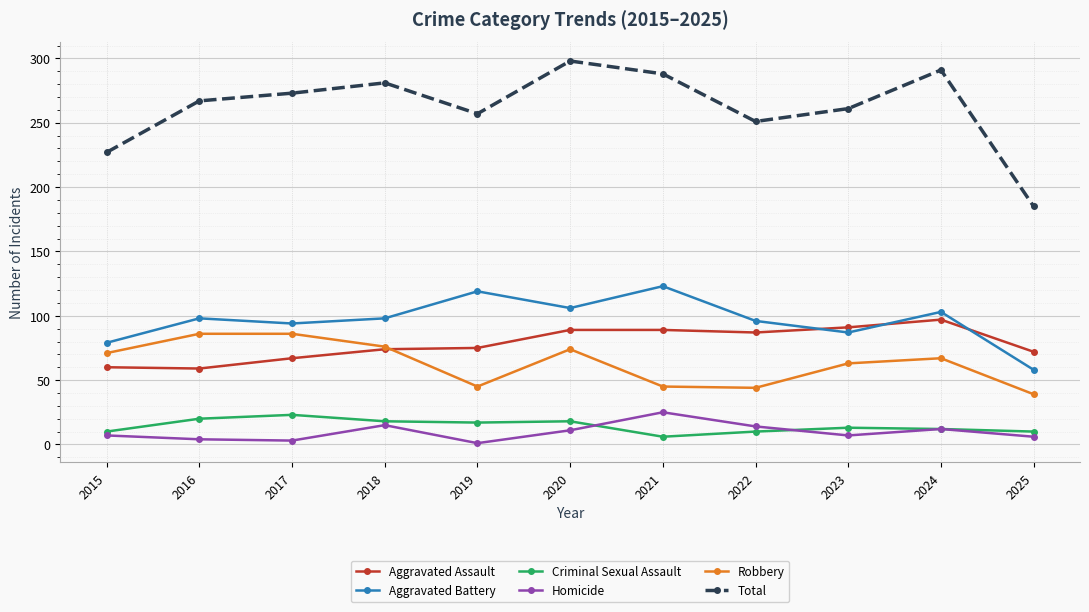

The value of Aggravated Assault at 2023 is 91. True or false?

True